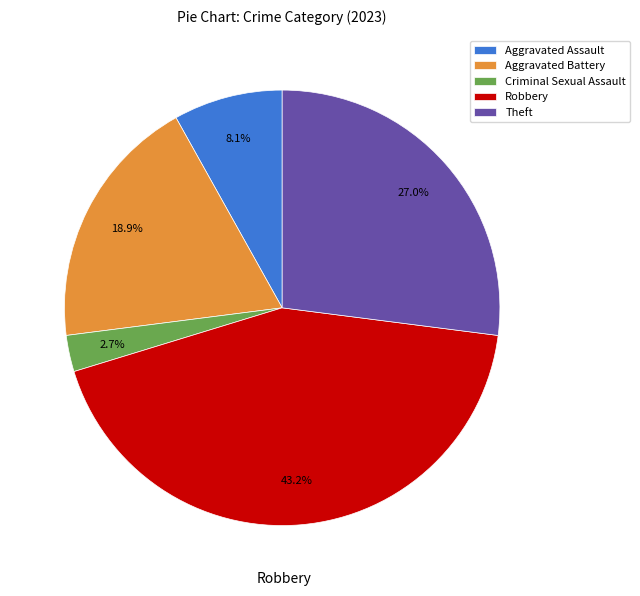

What percentage is the Robbery slice, to the nearest percent?

43%